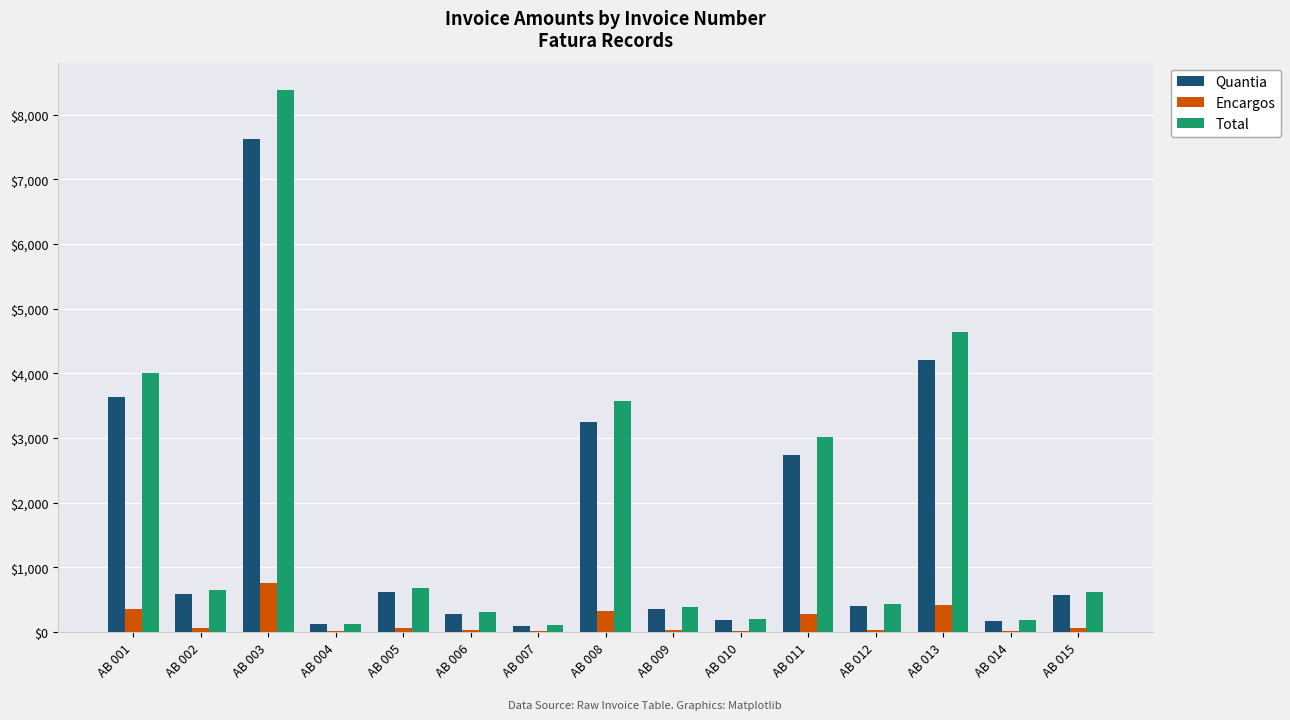

Count the number of categories in the chart.

15